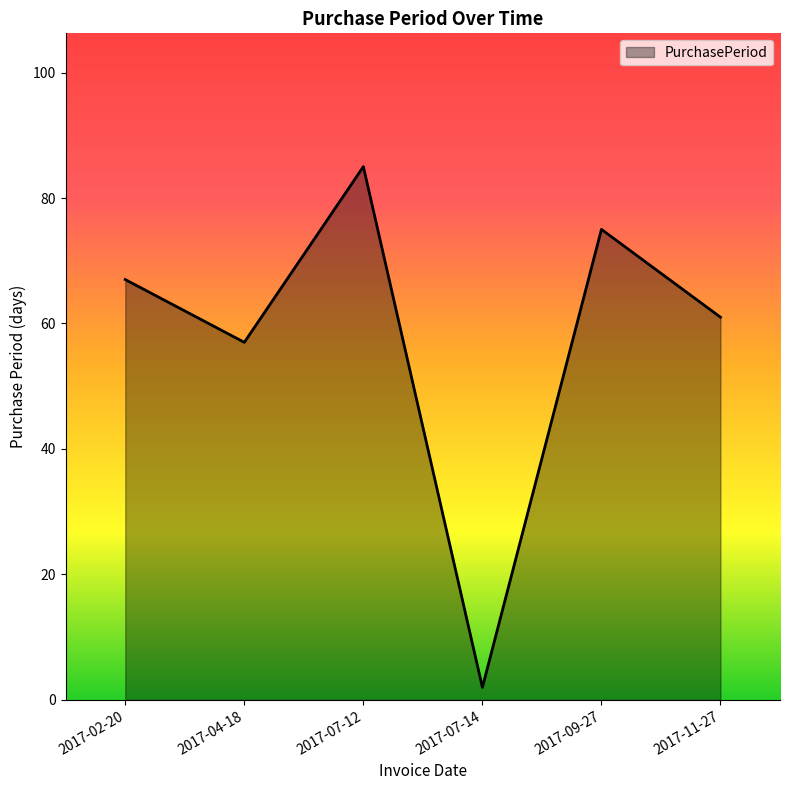

What is the sum of all values?

347